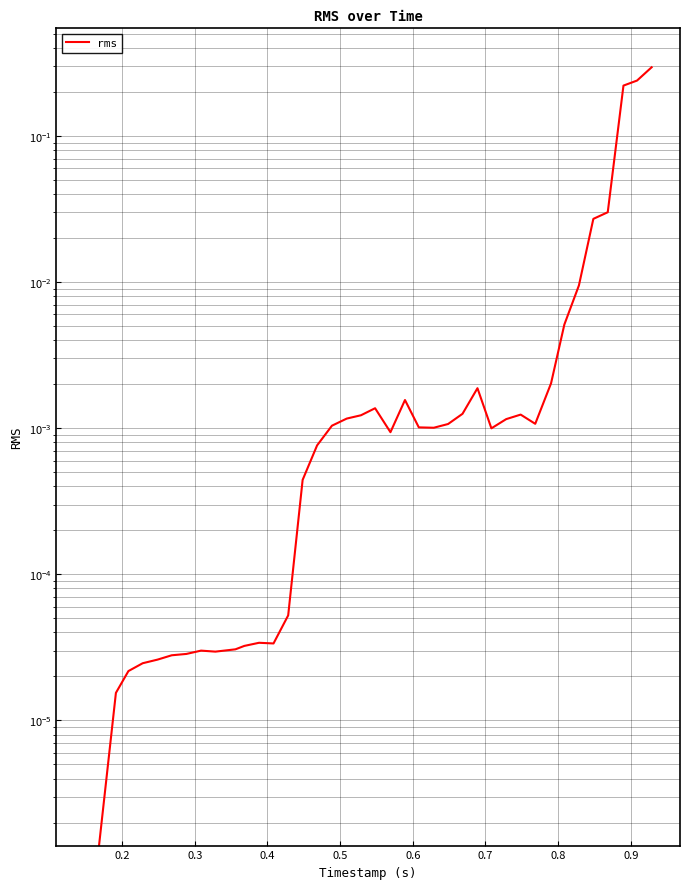

What is the difference between the second highest and second lowest values?

0.2